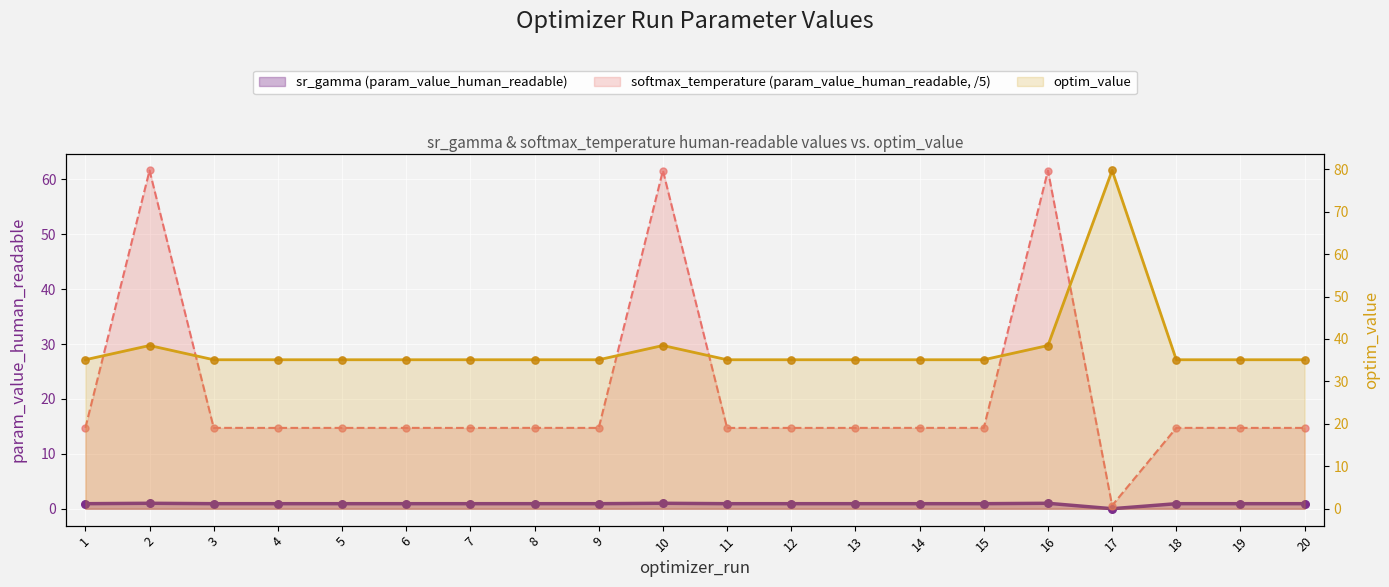

What is the total value across all series at 7?

50.7